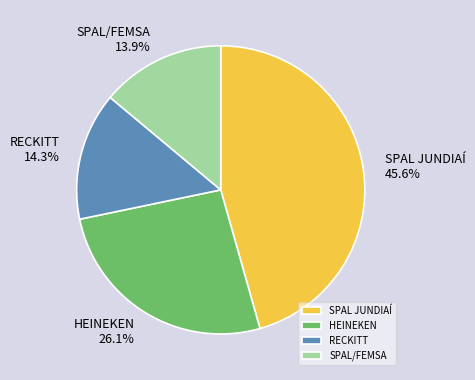

How much of the chart is everything except HEINEKEN?

73.9%